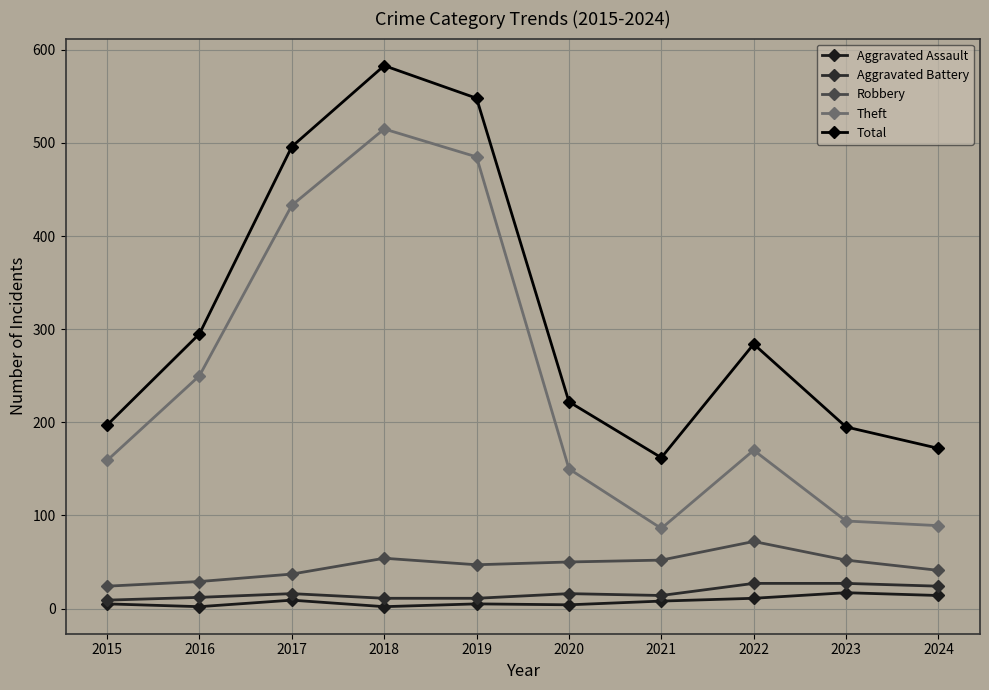

In Aggravated Battery, how many points are lower than both neighbors (excluding endpoints)?

1